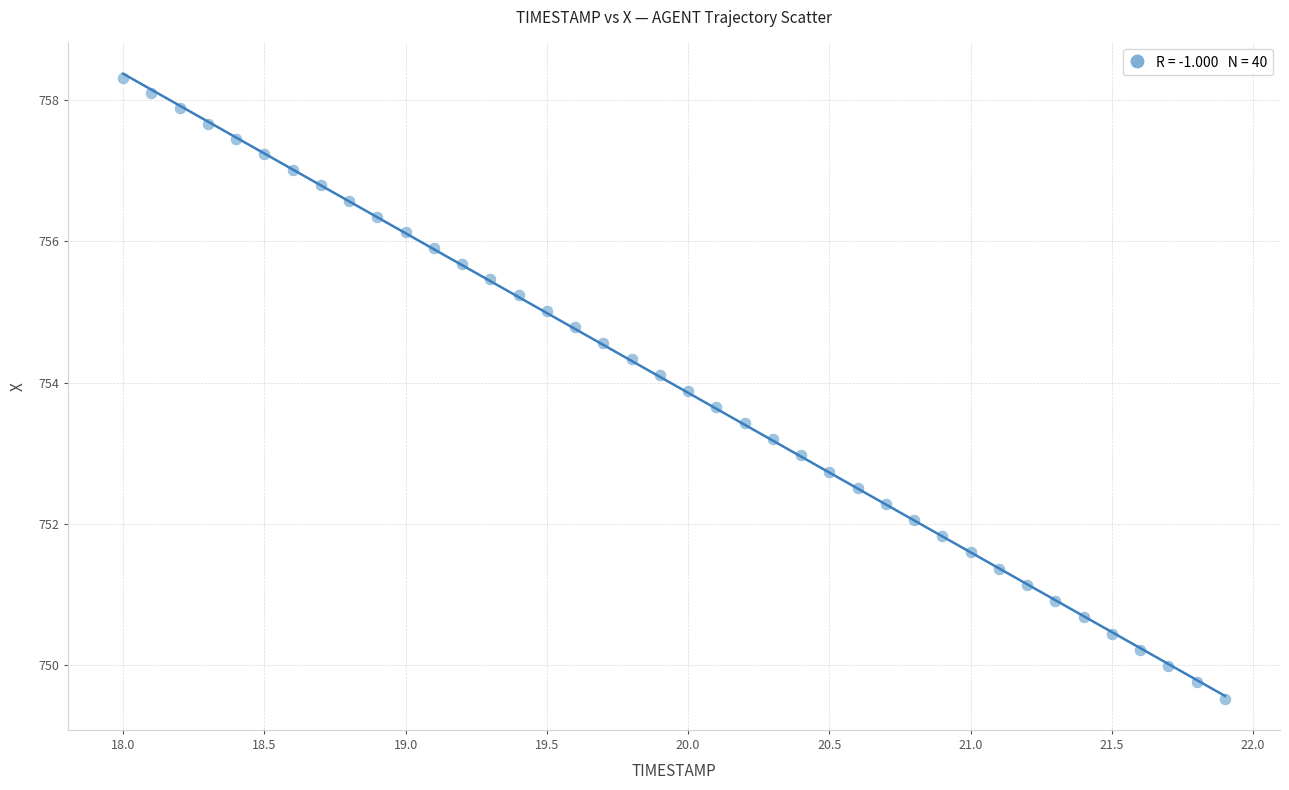

What is the range of X values (max minus min)?

3.9